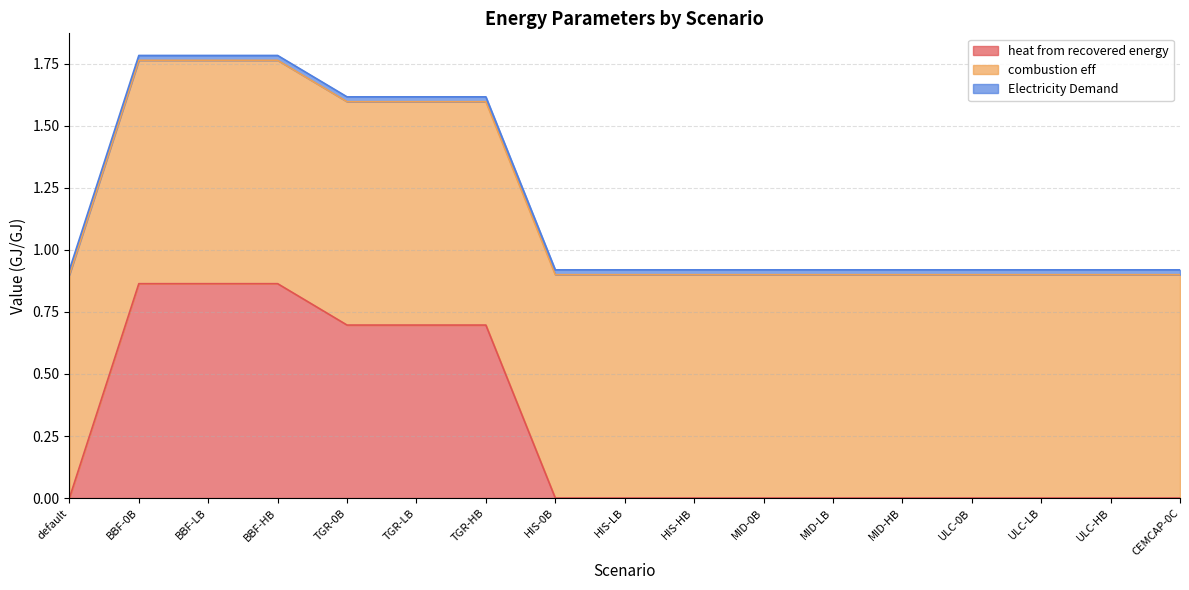

At which category is the sum across all series the highest?

BBF-0B